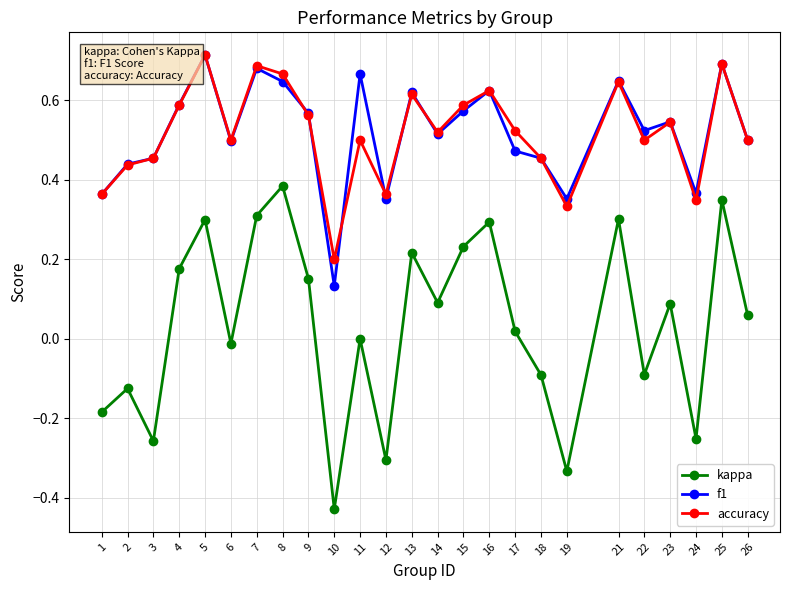

The f1 series shows 0.5 at 14. True or false?

True